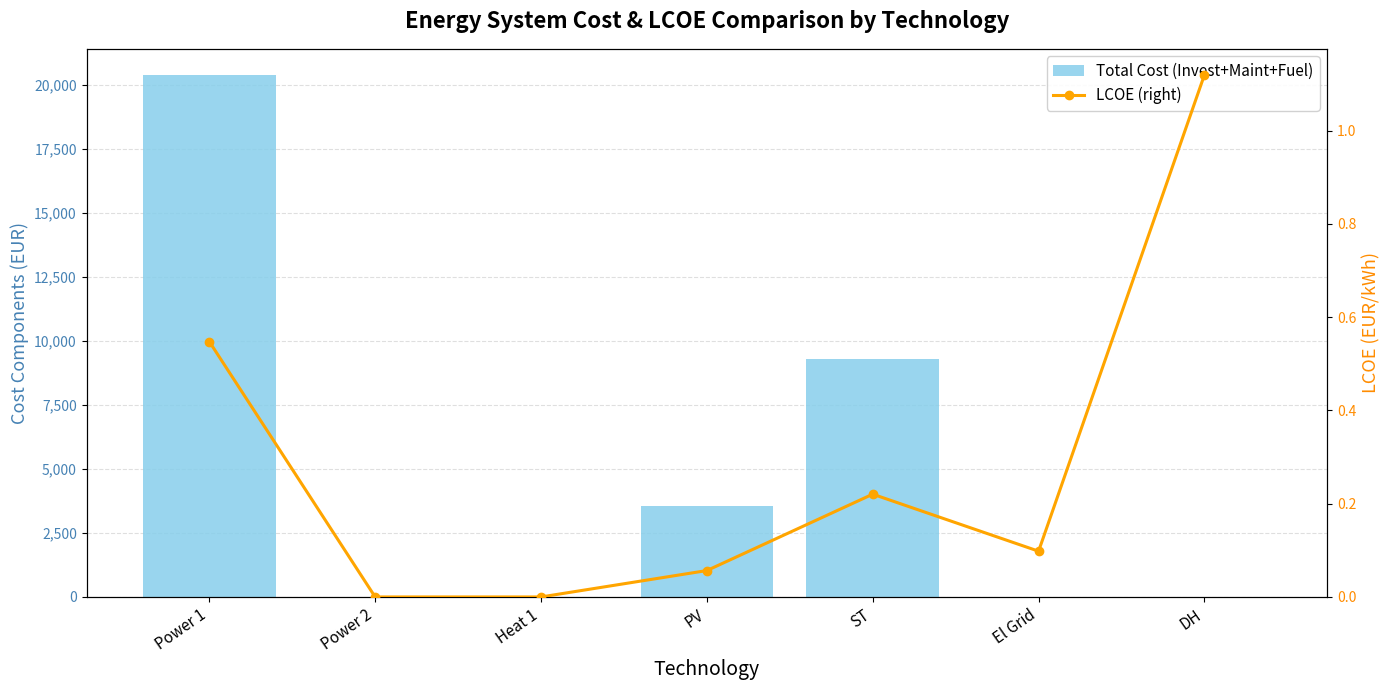

What is the difference between the second highest and second lowest values in the Total Cost (Invest+Maint+Fuel) series?

9306.3